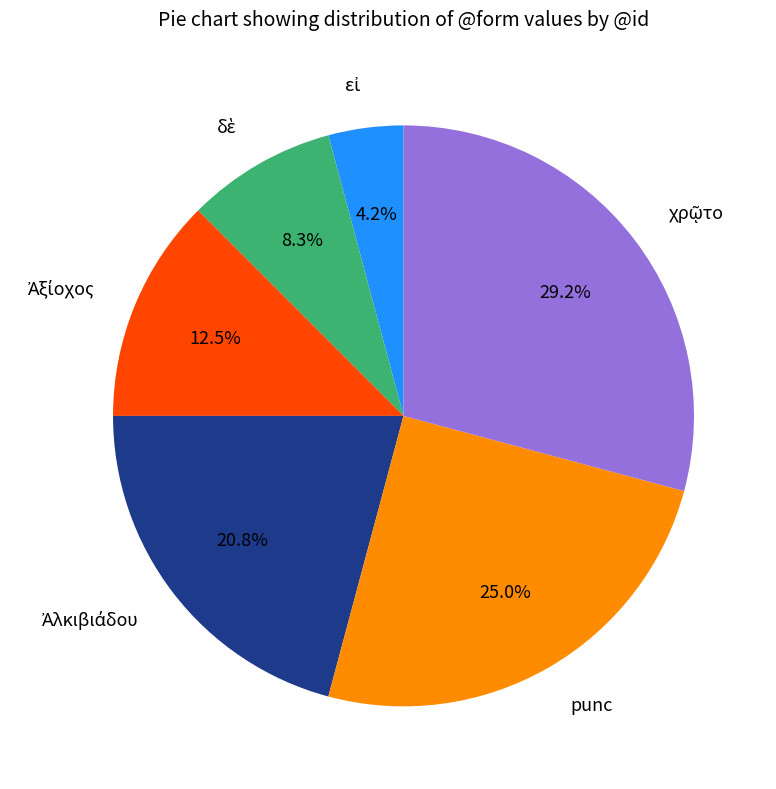

Is there a majority slice in this chart?

No